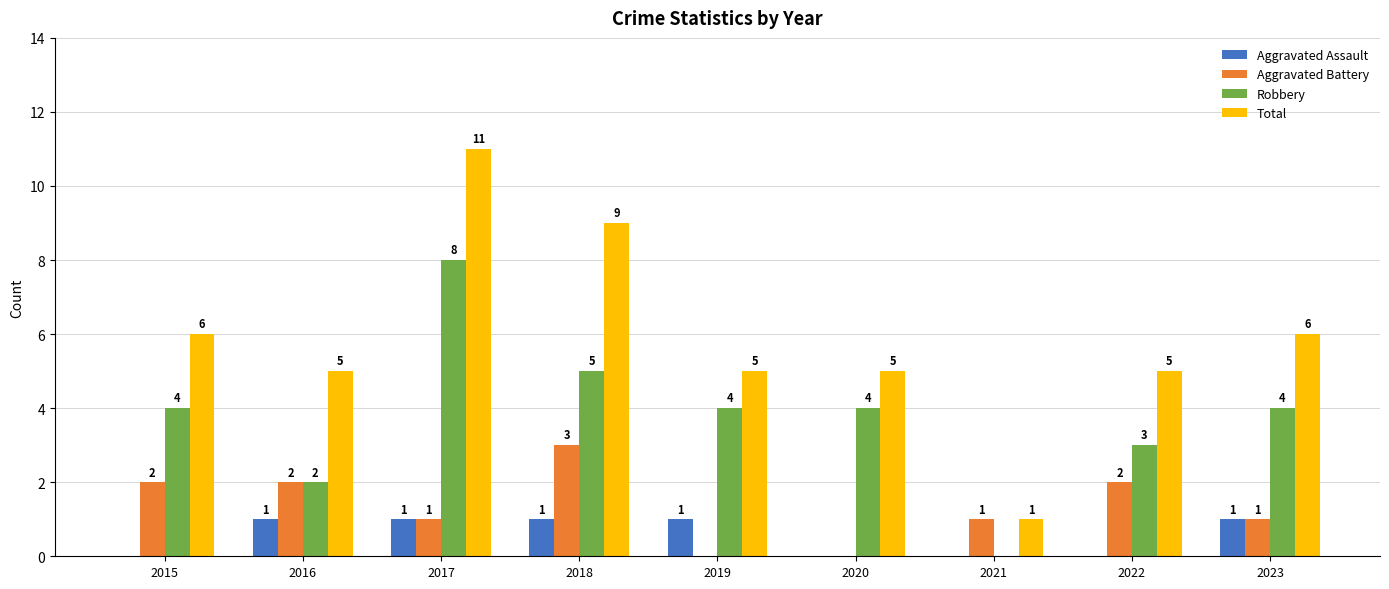

Which series changed the most between 2021 and 2023?

Total